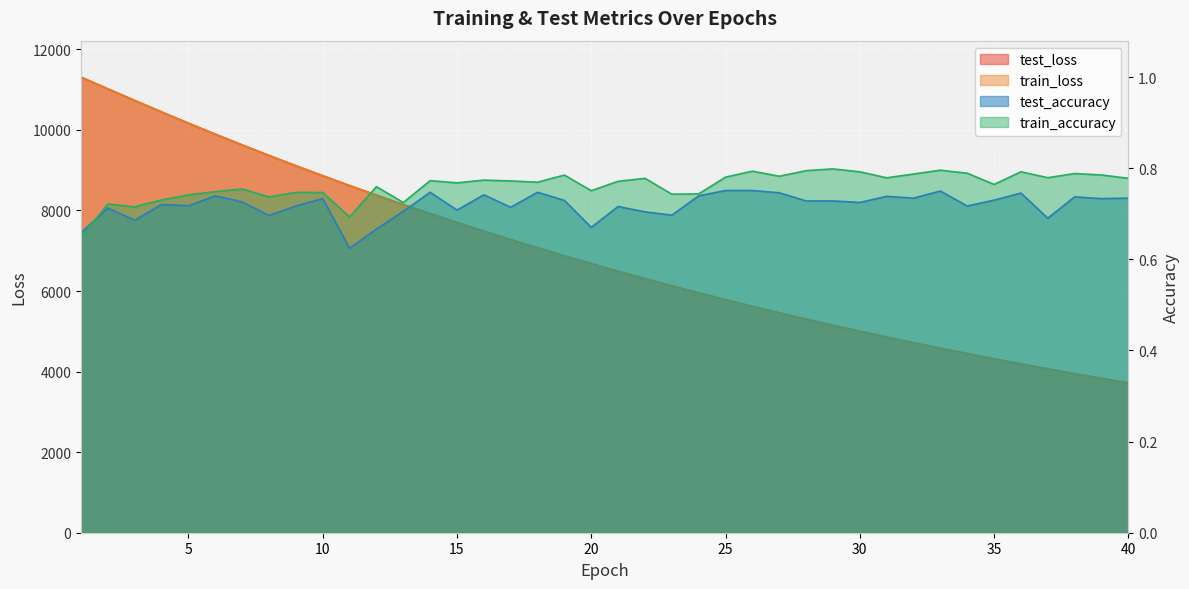

Which series has the widest spread of values?

train_loss